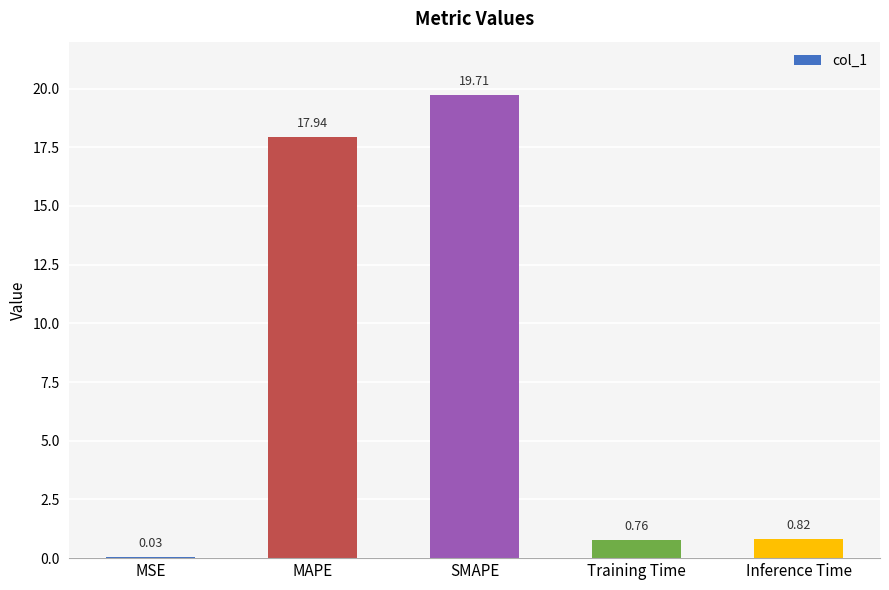

At which category does the chart reach its peak across all series?

SMAPE